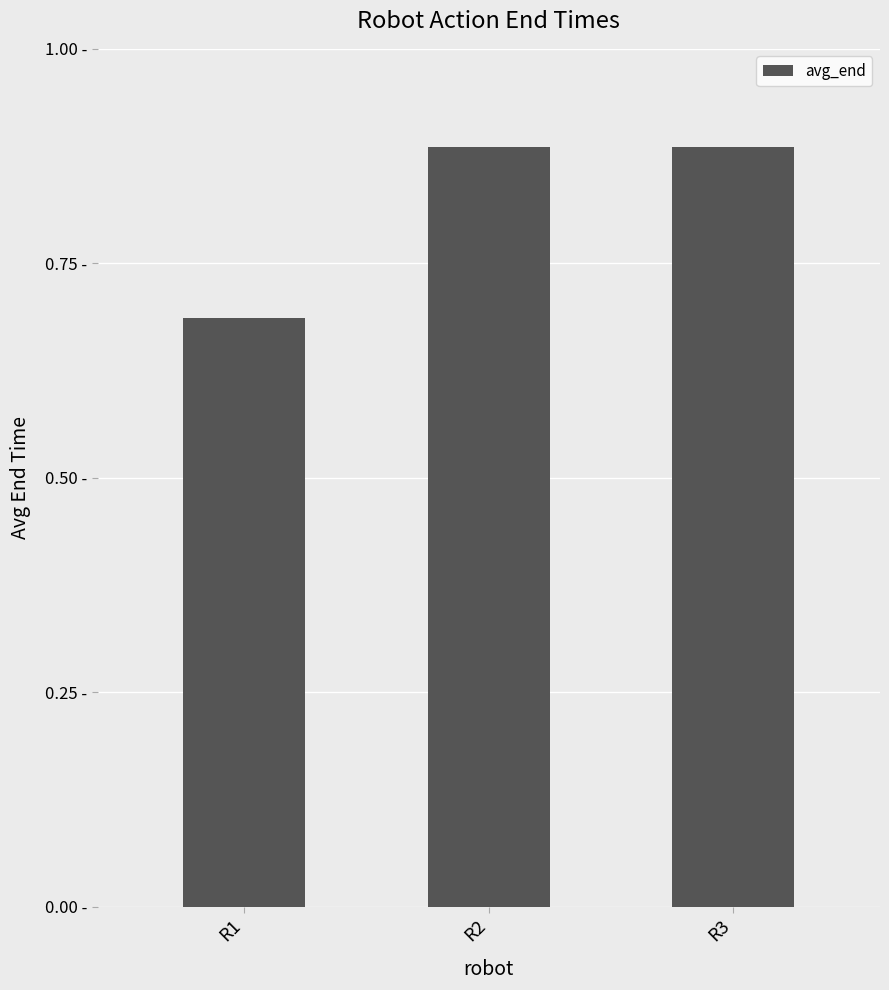

How many bars are there in total?

3